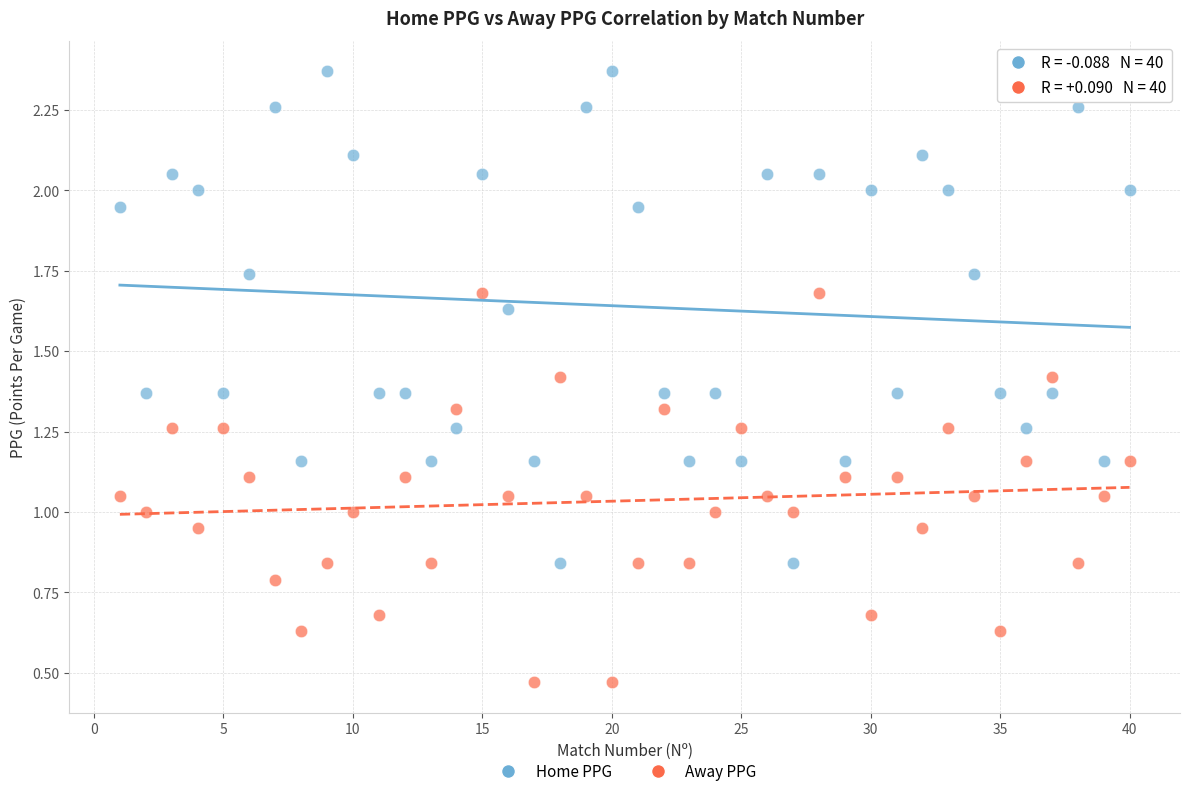

Which series contains the lowest Y value?

Away PPG